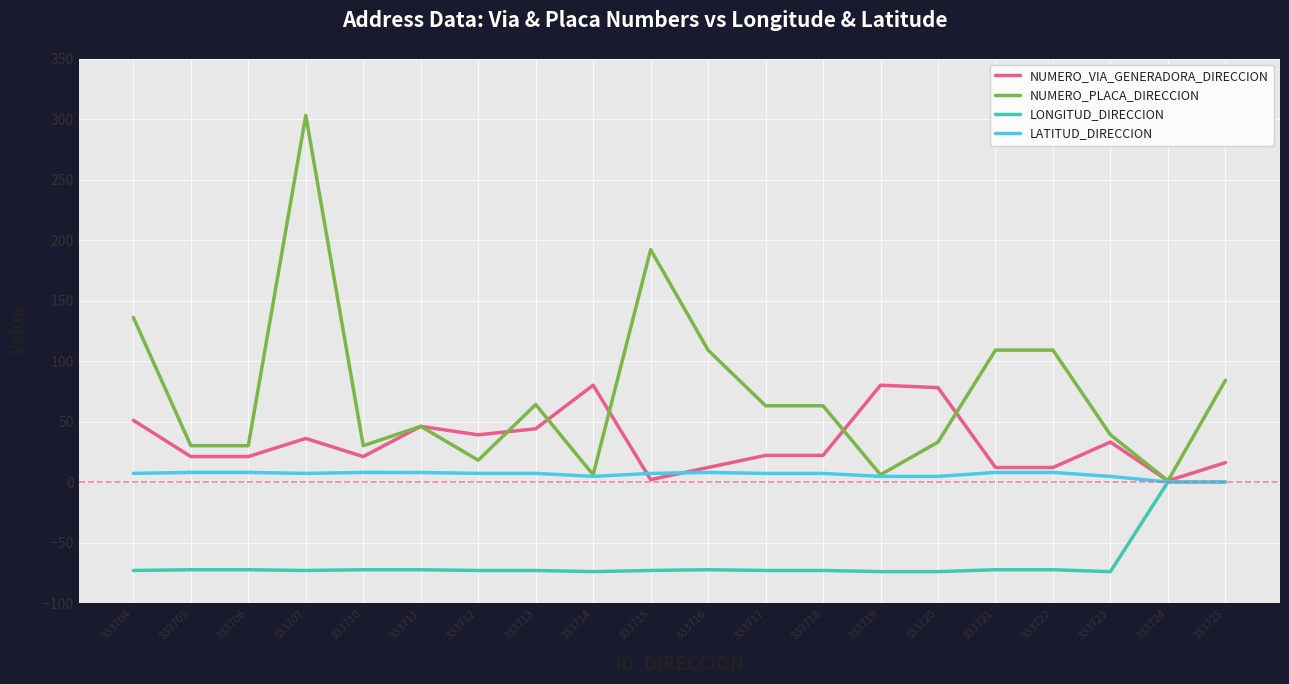

What is the difference between the NUMERO_PLACA_DIRECCION values at 333720 and 333723?

6.0